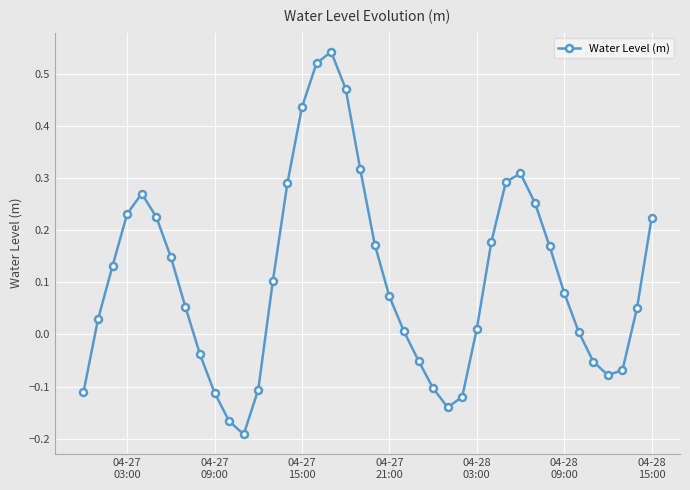

What is the difference between the maximum and second lowest values?

0.7